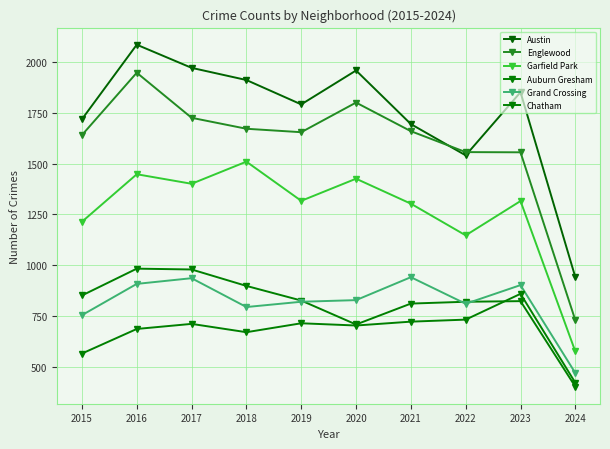

True or false: Austin has more than 1 points higher than both neighbors.

True